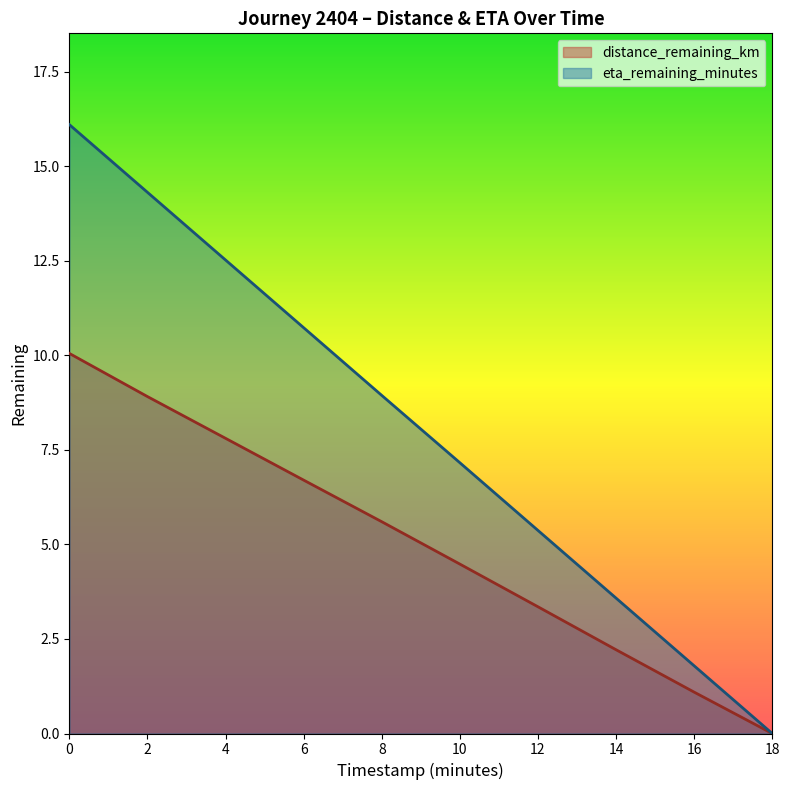

Does the chart have visible grid lines?

No